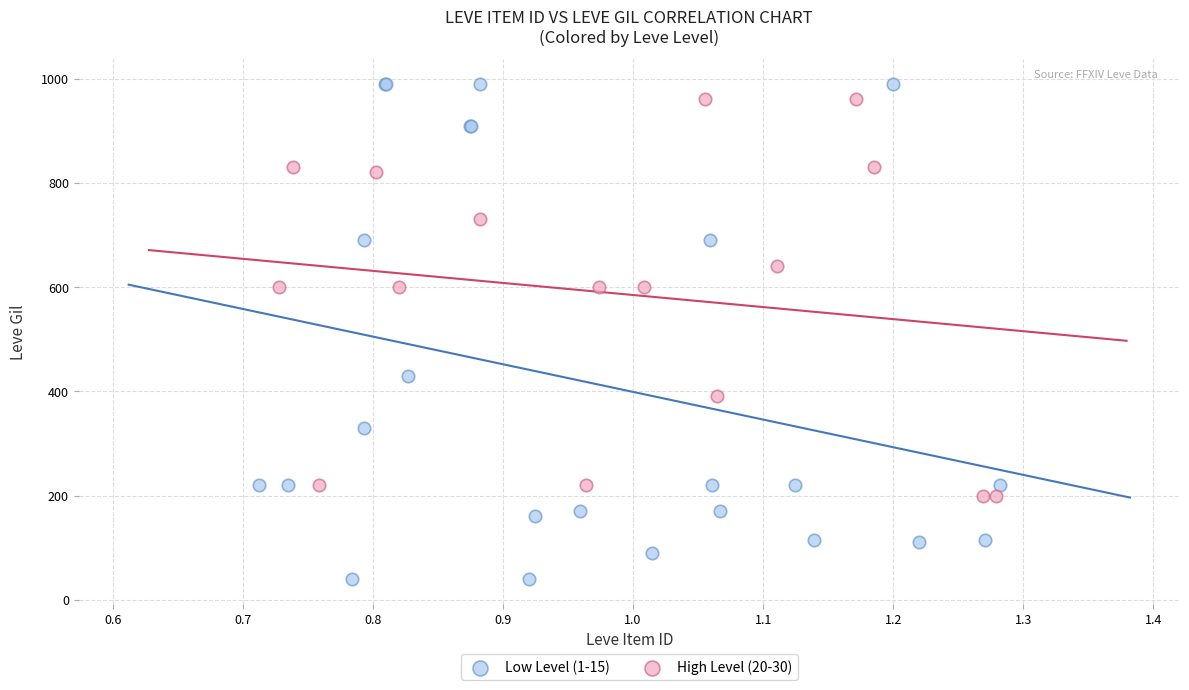

Which series contains the lowest Y value?

Low Level (1-15)